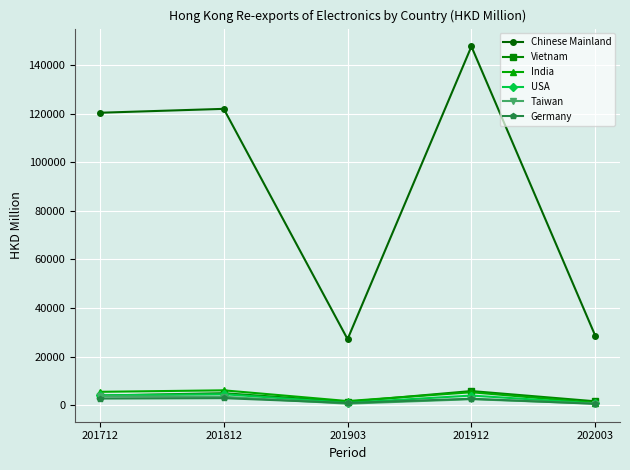

Does the chart display data point markers on the line(s)?

Yes